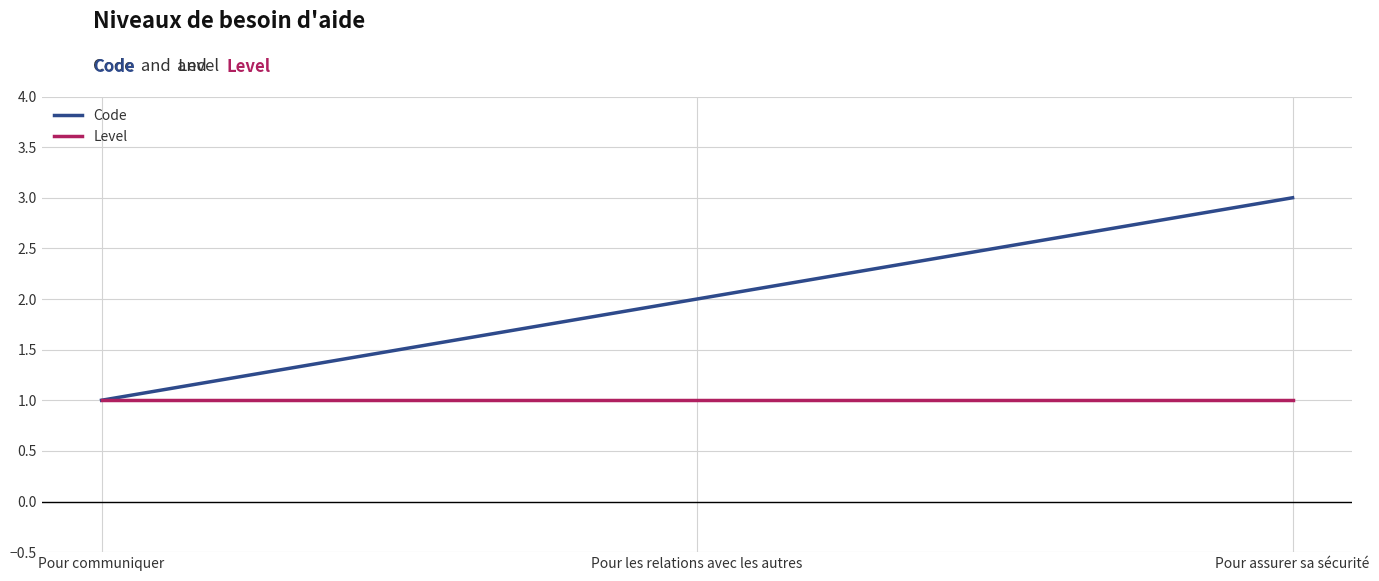

Is it true that Code equals 3 at Pour assurer sa sécurité?

True